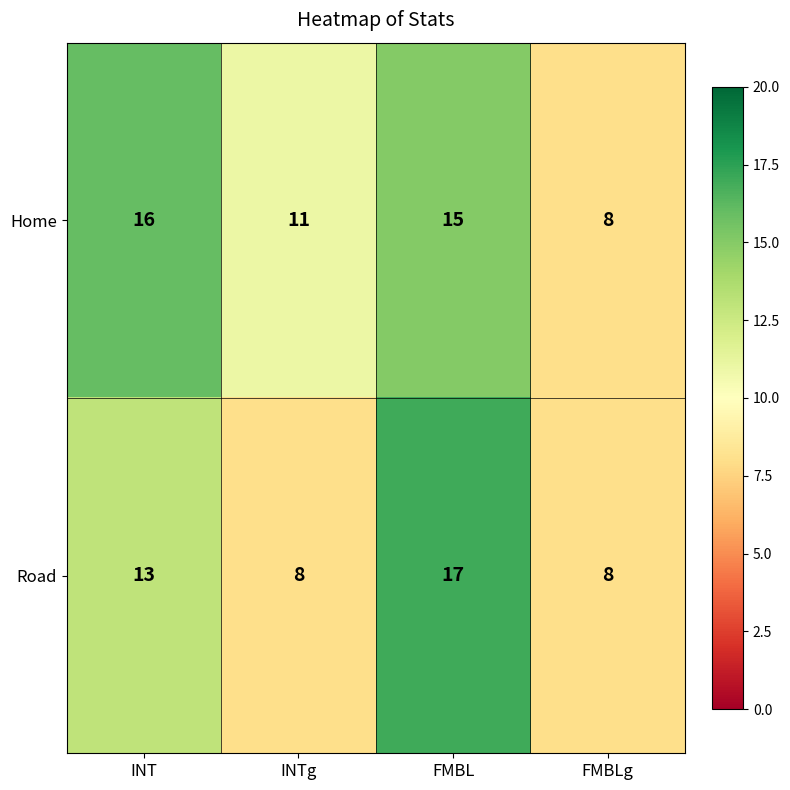

How many distinct data groups are displayed?

2